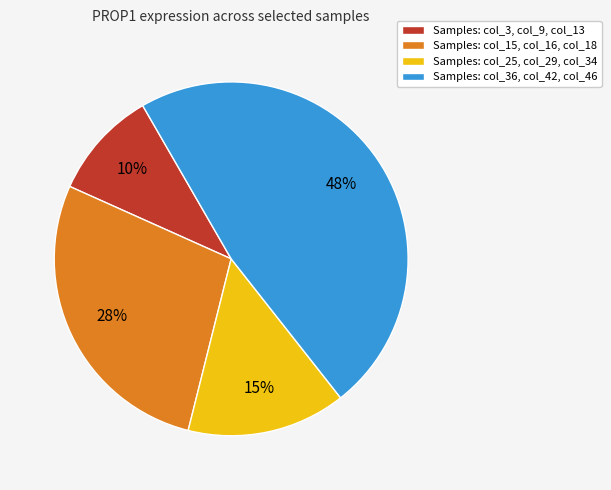

To the nearest percent, what percentage of the pie is Samples: col_3, col_9, col_13?

10%